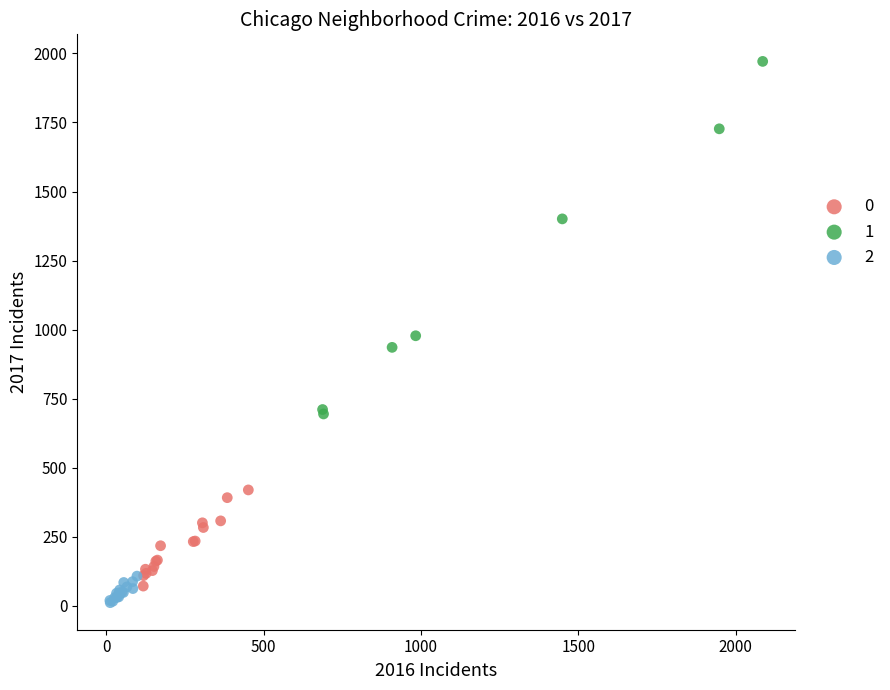

What are all the series names shown in the legend?

0, 1, 2